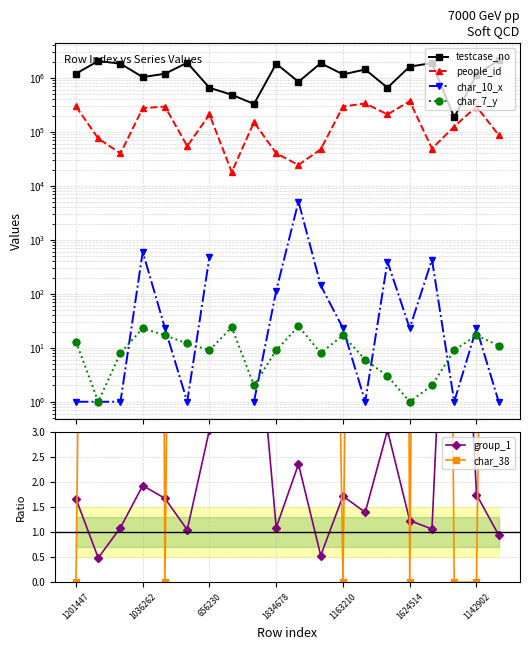

What is the label of the 12th point from the left?

11